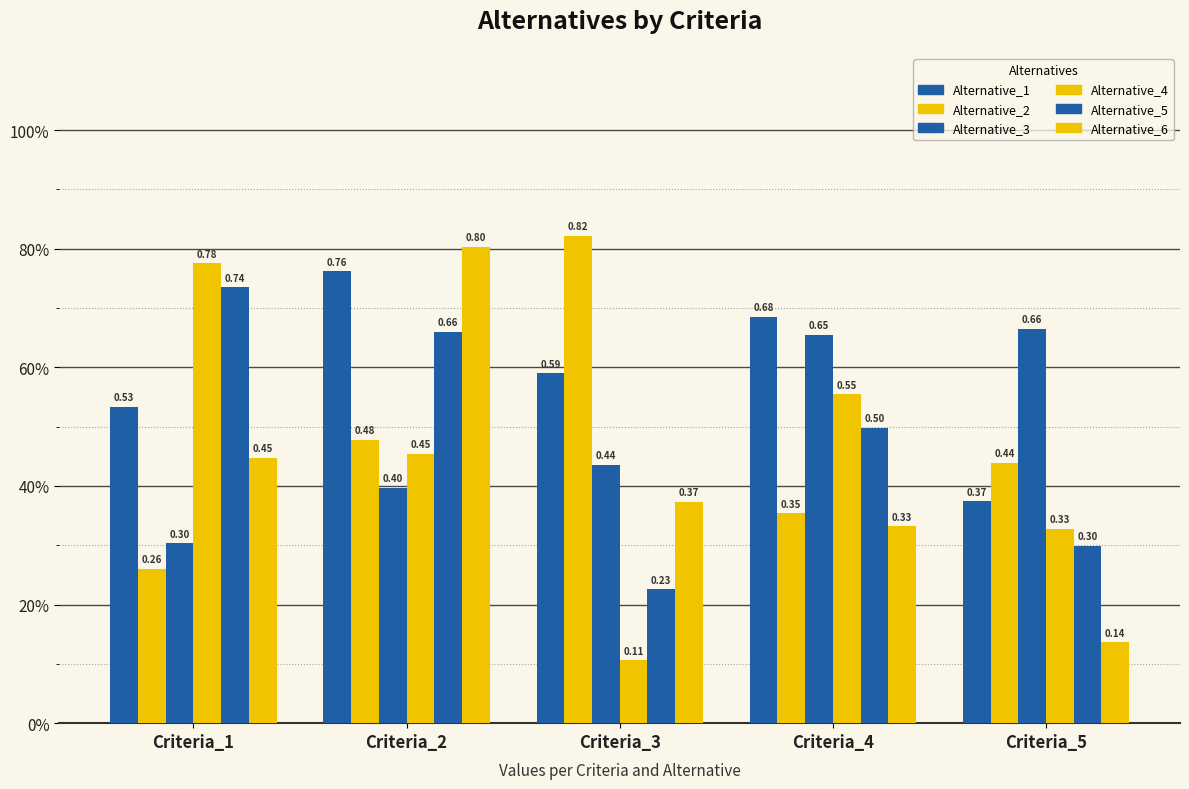

What value does the Alternative_5 series have at Criteria_4?

0.5